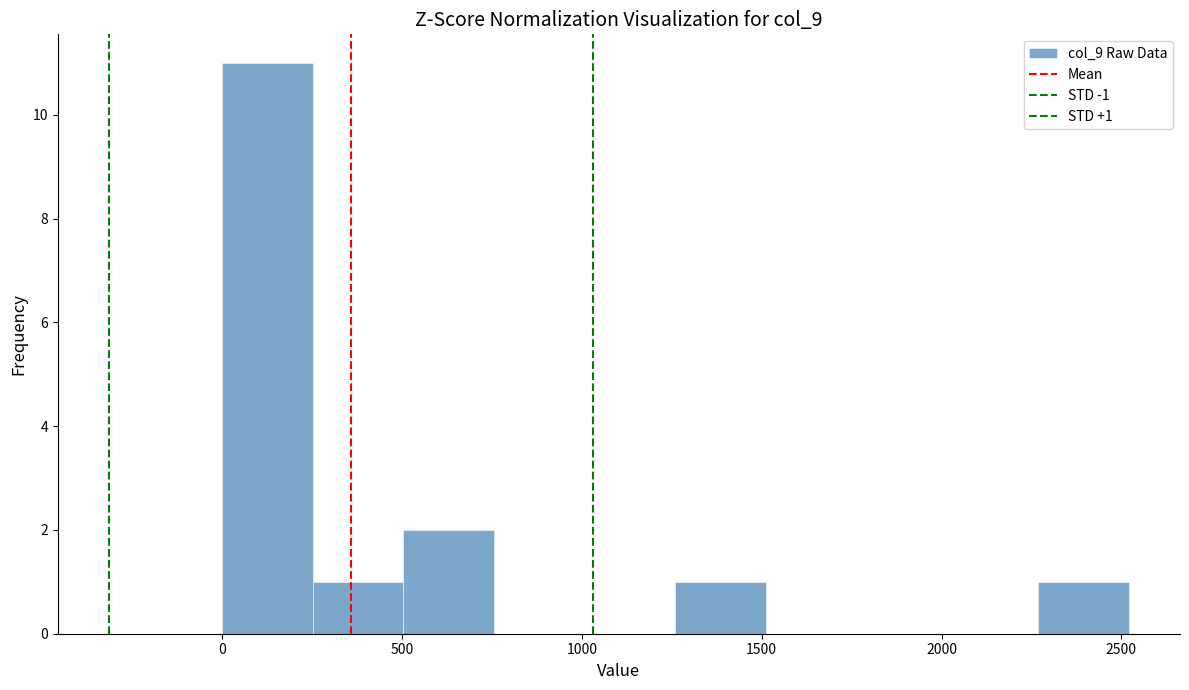

Over which range of the x-axis is the bar tallest?

0 to 250